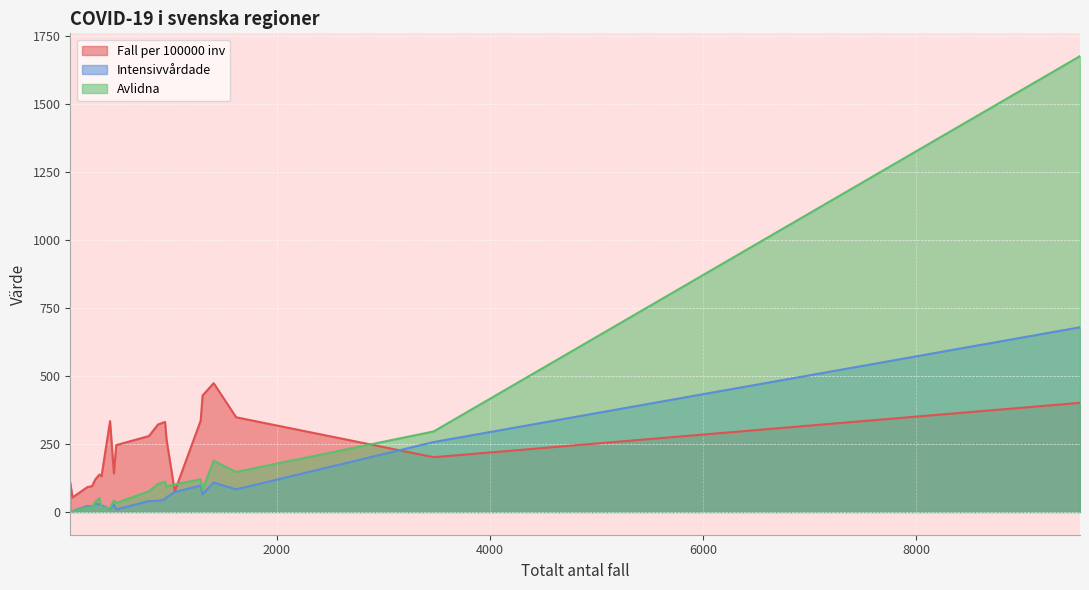

After their last crossing, which series has the higher values: Avlidna or Fall per 100000 inv?

Avlidna